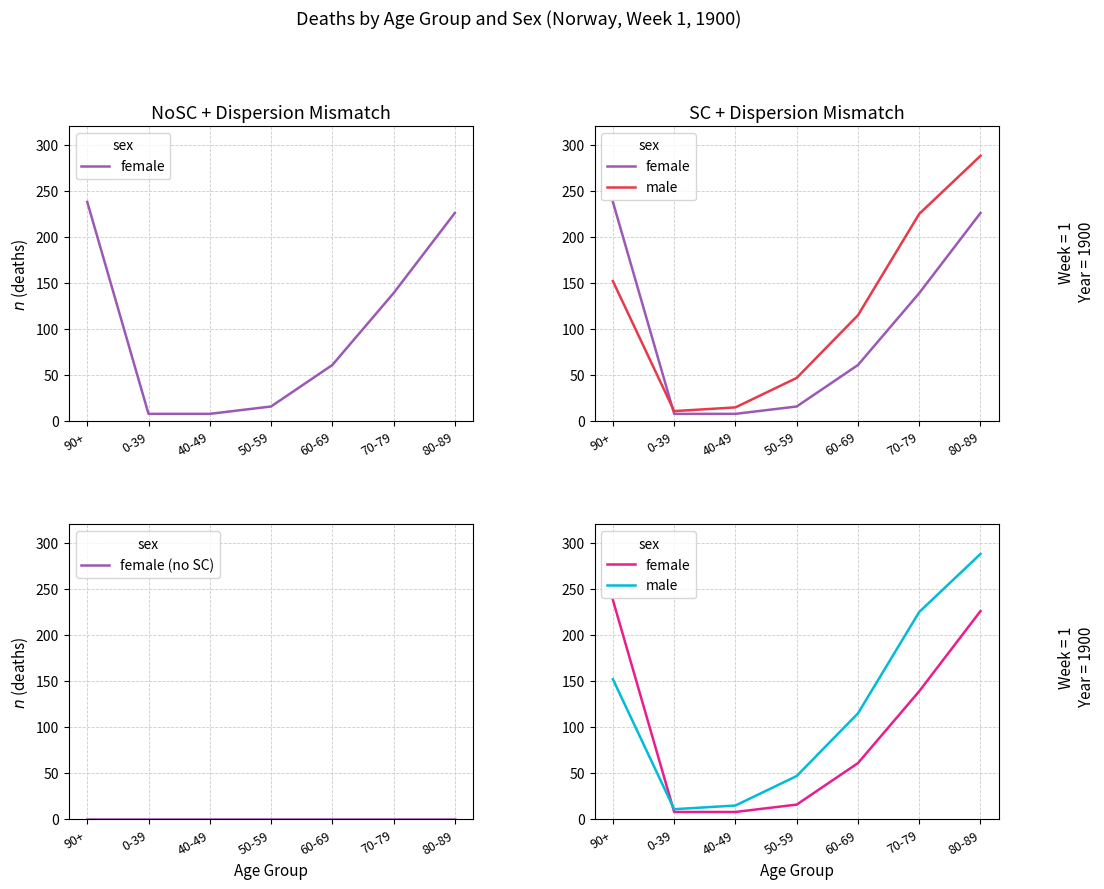

What is the total value across all series at 60-69?

176